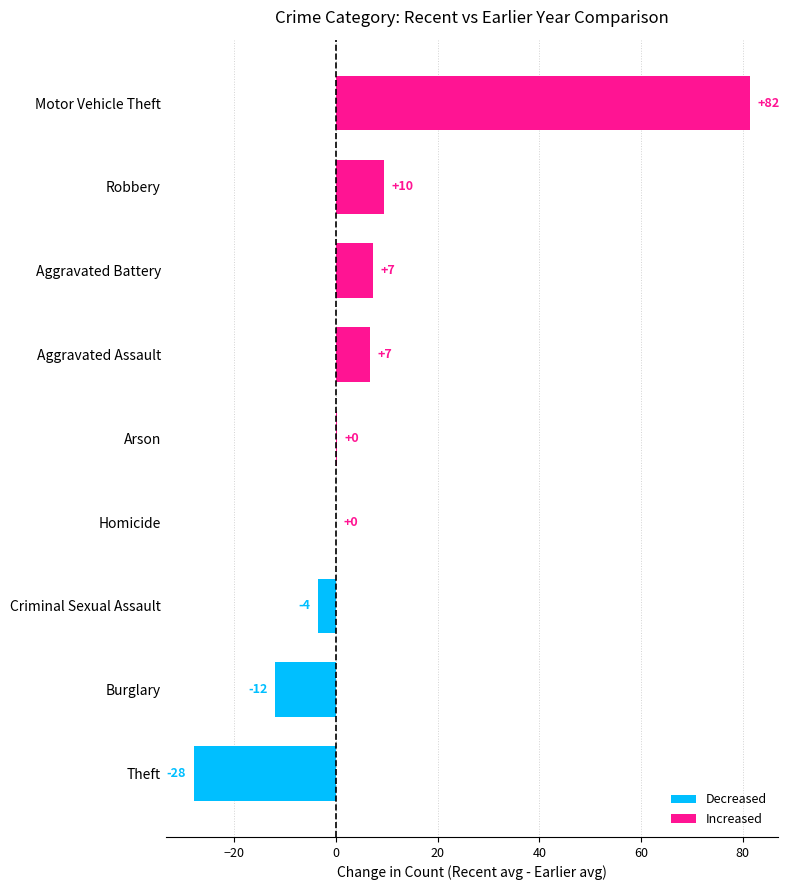

Are the bars horizontal?

Yes